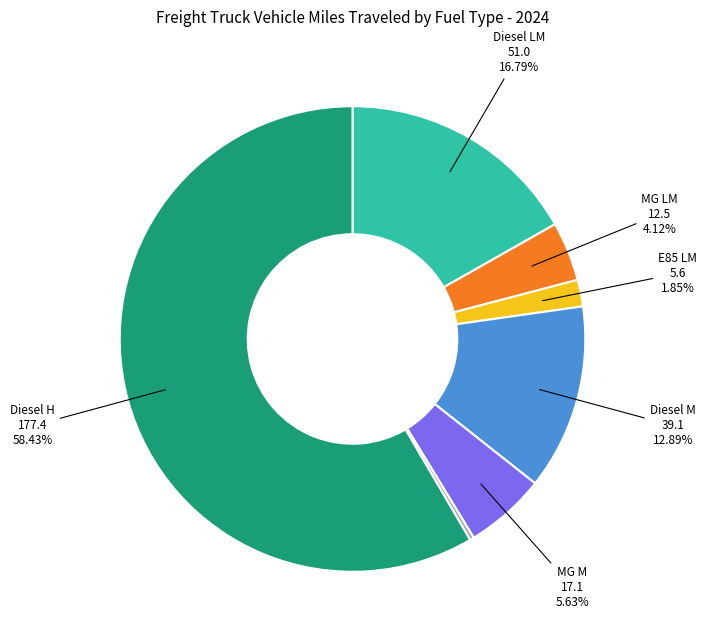

Is there any slice that represents more than half of the pie?

Yes